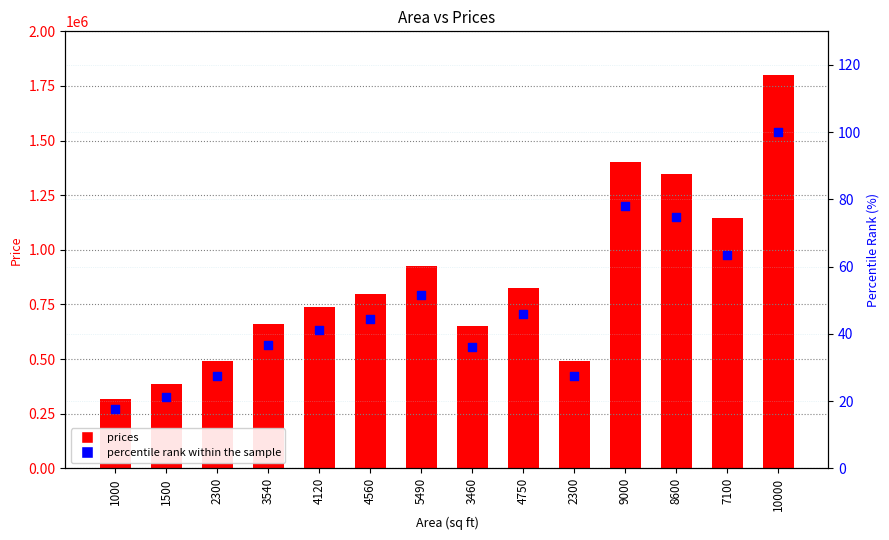

Which series contains the lowest Y value?

percentile rank within the sample